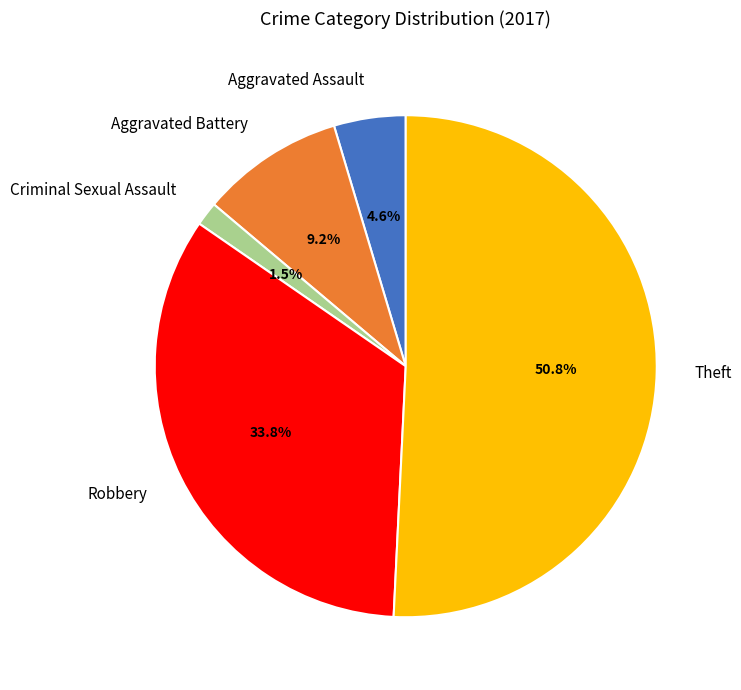

Rank the categories by value from highest to lowest.

Theft, Robbery, Aggravated Battery, Aggravated Assault, Criminal Sexual Assault